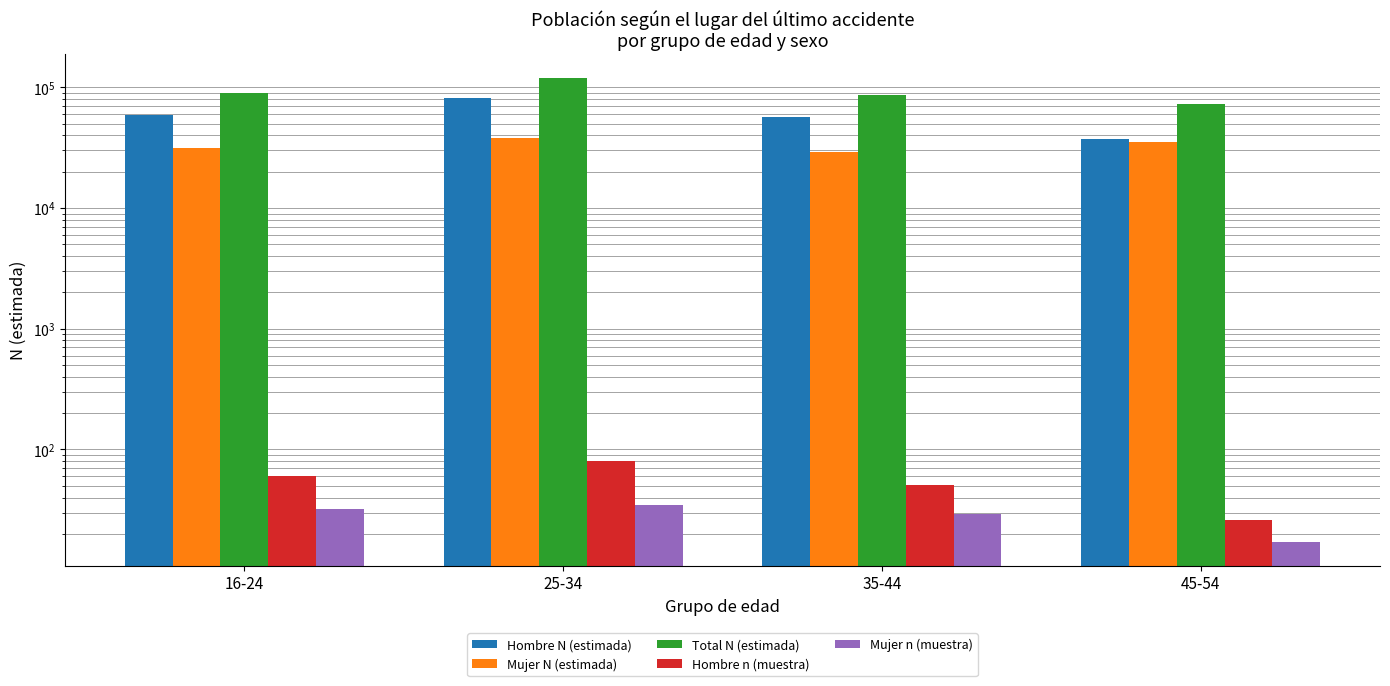

Are the bars grouped side by side (vs. stacked)?

Yes